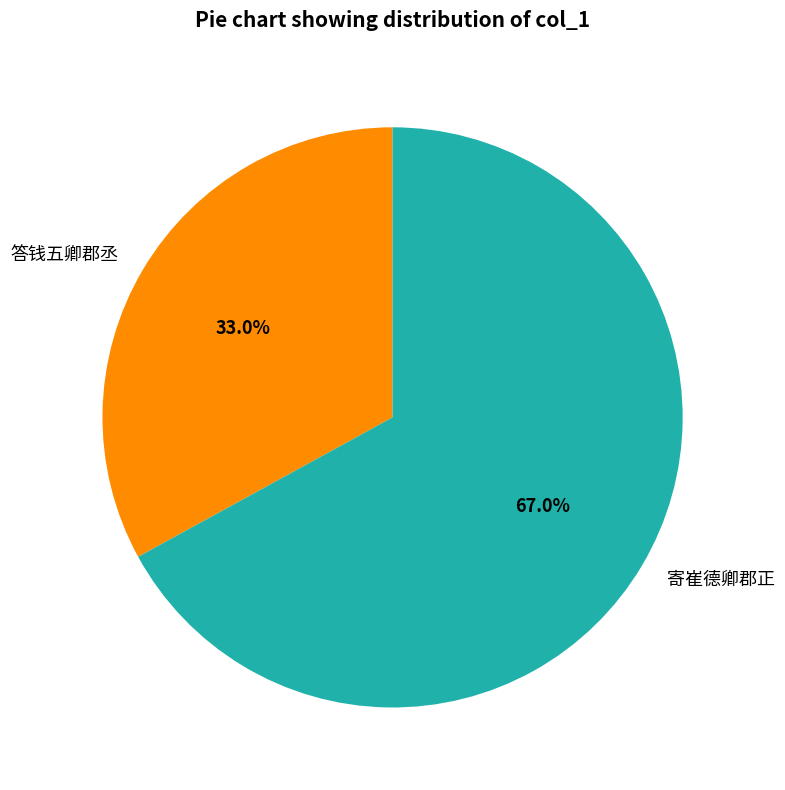

True or false: 寄崔德卿郡正 accounts for 67% of the total.

True